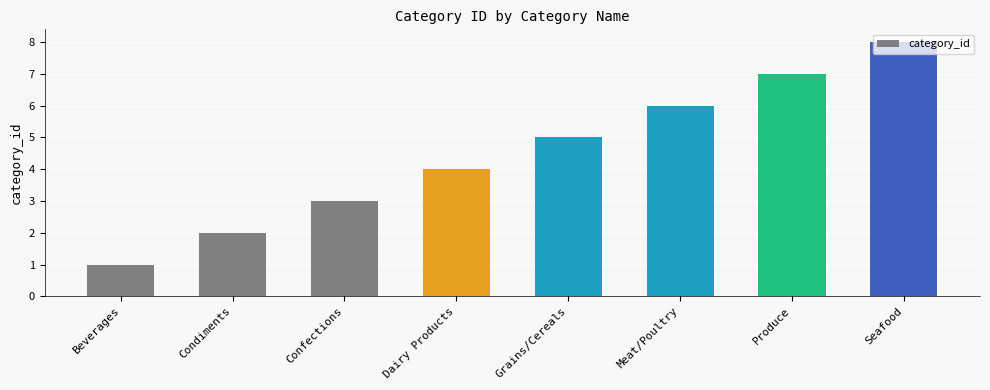

List the labels in order of value, smallest first.

Beverages, Condiments, Confections, Dairy Products, Grains/Cereals, Meat/Poultry, Produce, Seafood